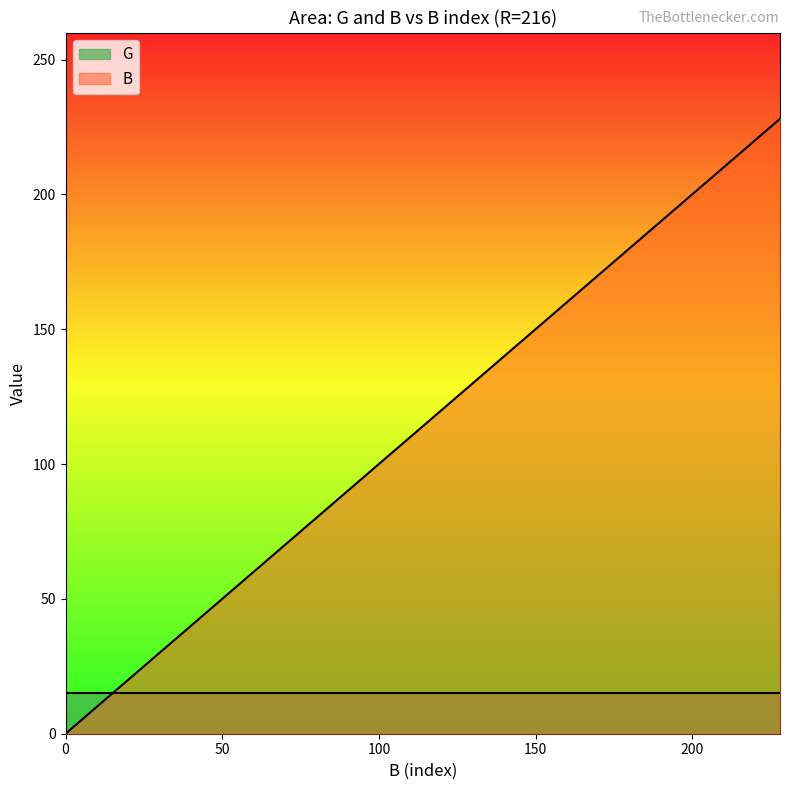

Count the number of data series in this chart.

2